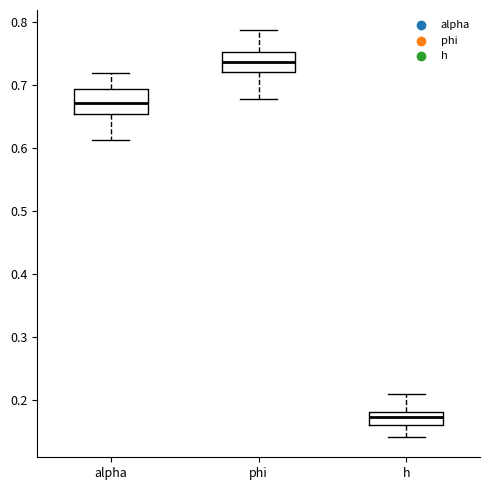

Reading left to right, transcribe this box plot: for each box, give where its median line is, the range the box spans, and where its two whiskers end, as read against the y-axis. The values are not printed on the chart, so give them approximately, as read against the axis.

alpha: median 0.67, box 0.65 to 0.69, whiskers 0.61 to 0.72
phi: median 0.74, box 0.72 to 0.75, whiskers 0.68 to 0.79
h: median 0.17, box 0.16 to 0.18, whiskers 0.14 to 0.21